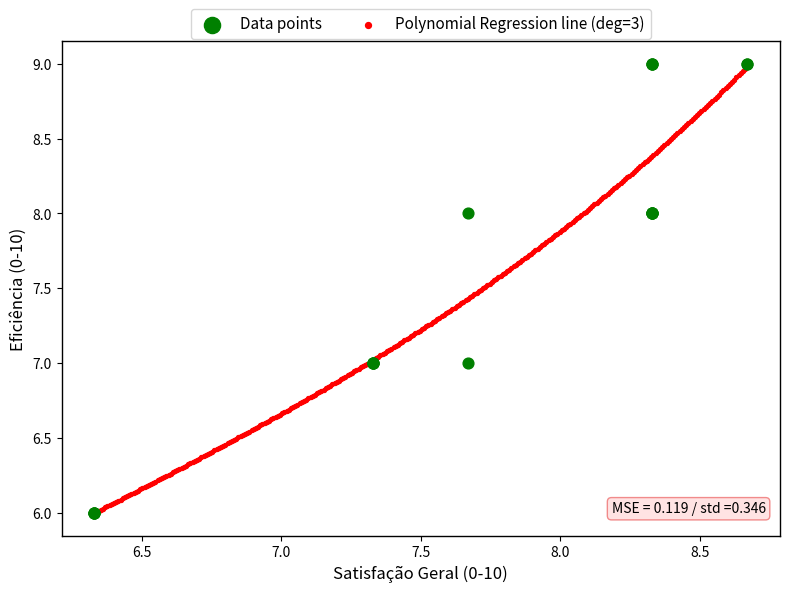

What are all the series names shown in the legend?

Data points, Polynomial Regression line (deg=3)